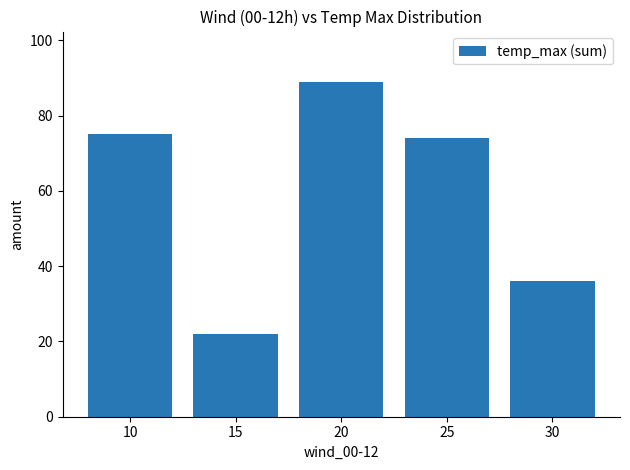

Rank the categories by value from highest to lowest.

20, 10, 25, 30, 15